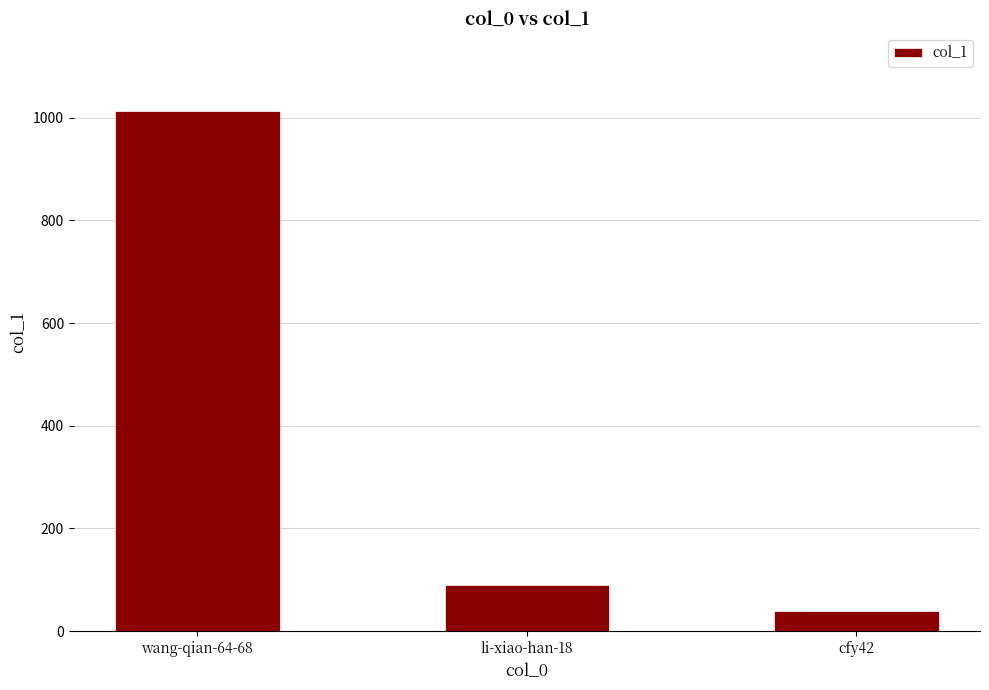

Rank the categories by value from lowest to highest.

cfy42, li-xiao-han-18, wang-qian-64-68